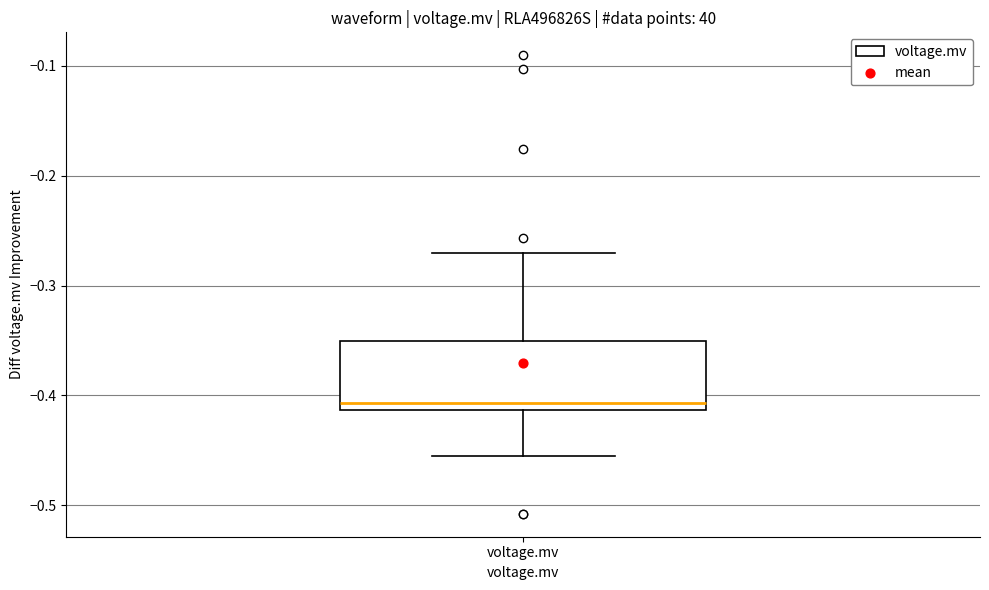

Read this box plot against the y-axis: the position of the median line, the range covered by the box, and the ends of both whiskers. The values are not printed on the chart, so give them approximately, as read against the axis.

median -0.41 (just above the box's lower edge), box -0.41 to -0.35, whiskers -0.46 to -0.27